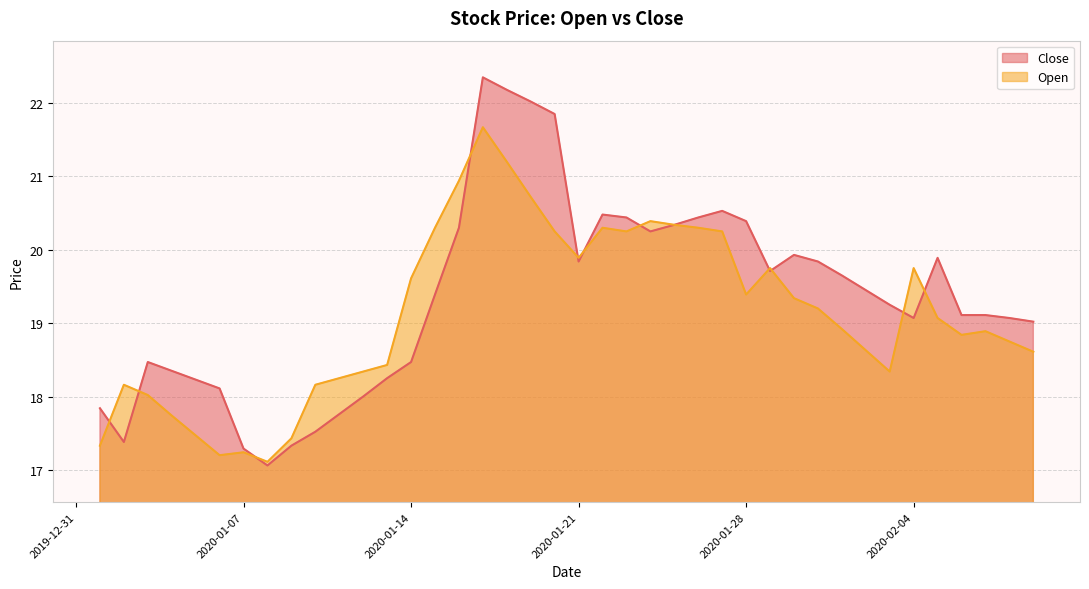

Does the chart display data point markers on the line(s)?

No